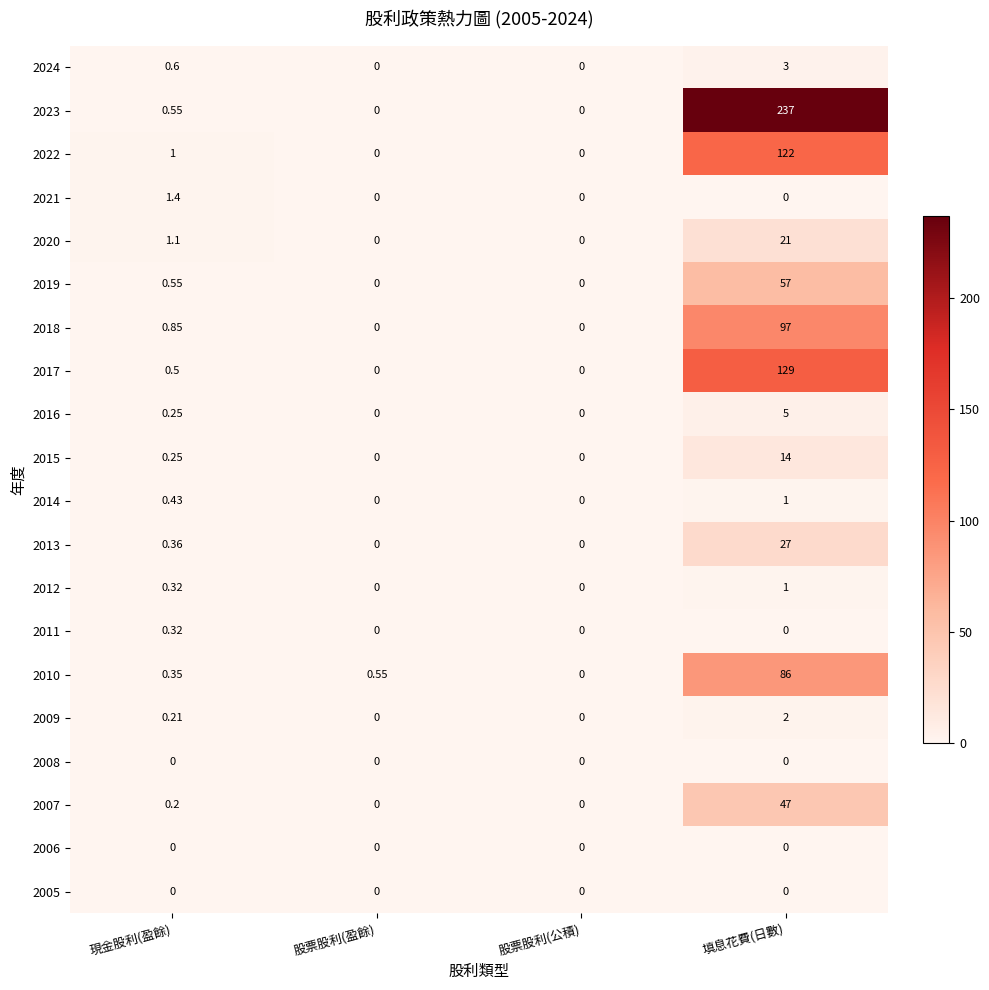

At how many categories does at least one series exceed 81?

1